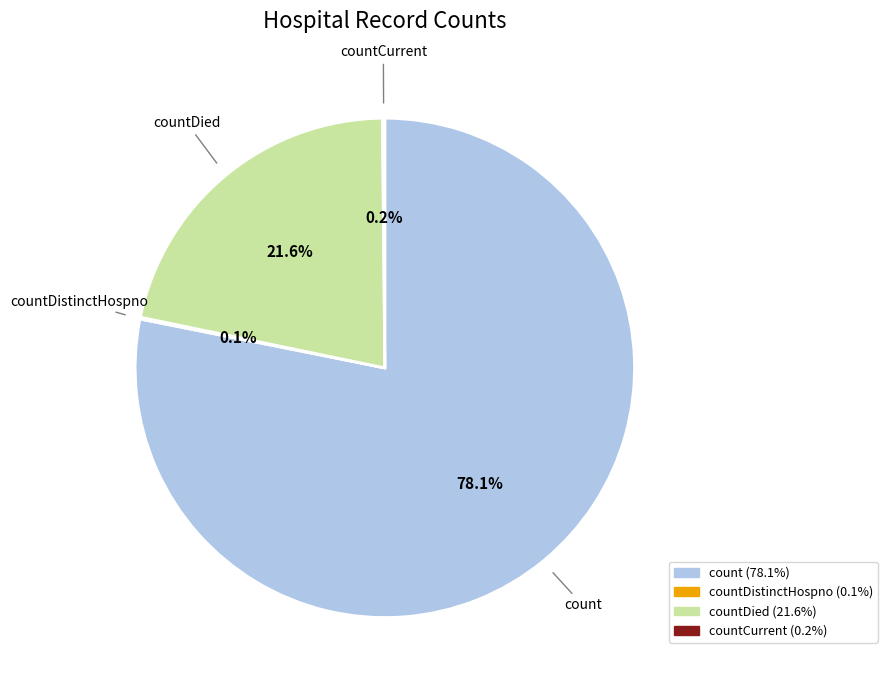

Is there a majority slice in this chart?

Yes